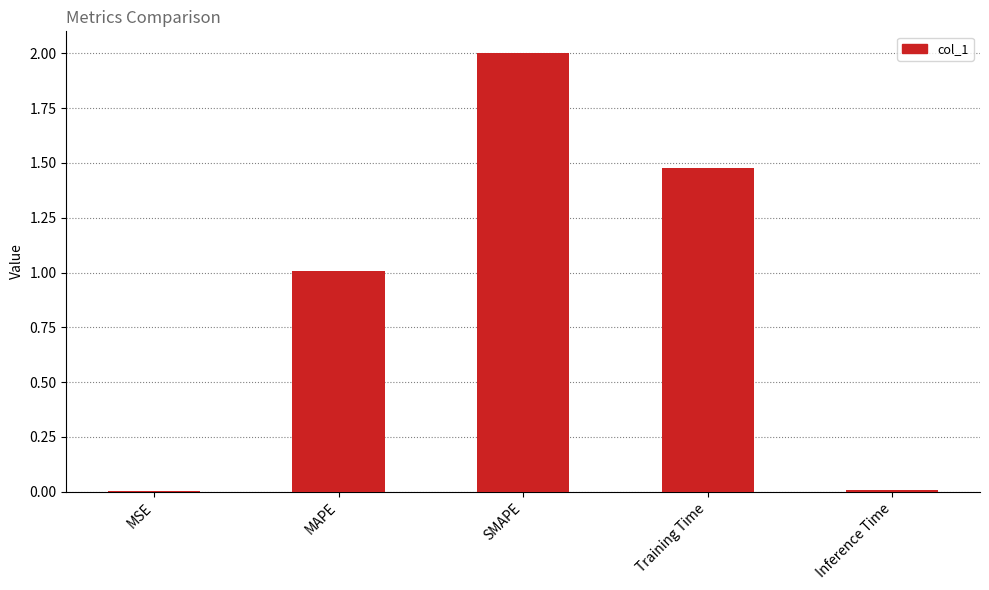

Where is the data nearest to the value 1?

MAPE